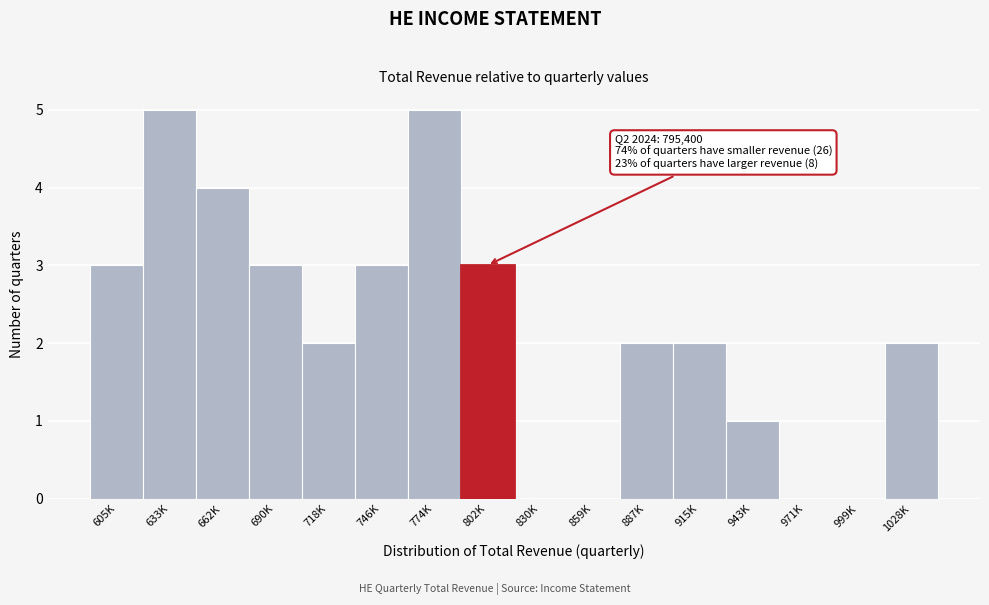

Reading left to right, list all the values displayed in this chart.

605K=3	633K=5	662K=4	690K=3	718K=2	746K=3	774K=5	802K=3	830K=0	859K=0	887K=2	915K=2	943K=1	971K=0	999K=0	1028K=2